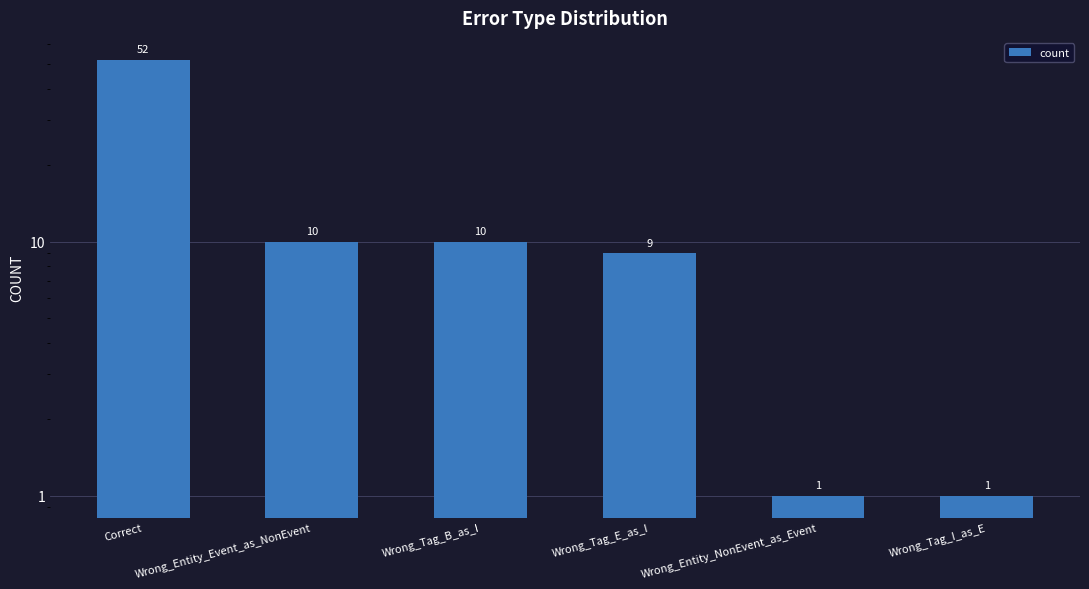

Rank the categories by value from highest to lowest.

Correct, Wrong_Entity_Event_as_NonEvent, Wrong_Tag_B_as_I, Wrong_Tag_E_as_I, Wrong_Entity_NonEvent_as_Event, Wrong_Tag_I_as_E